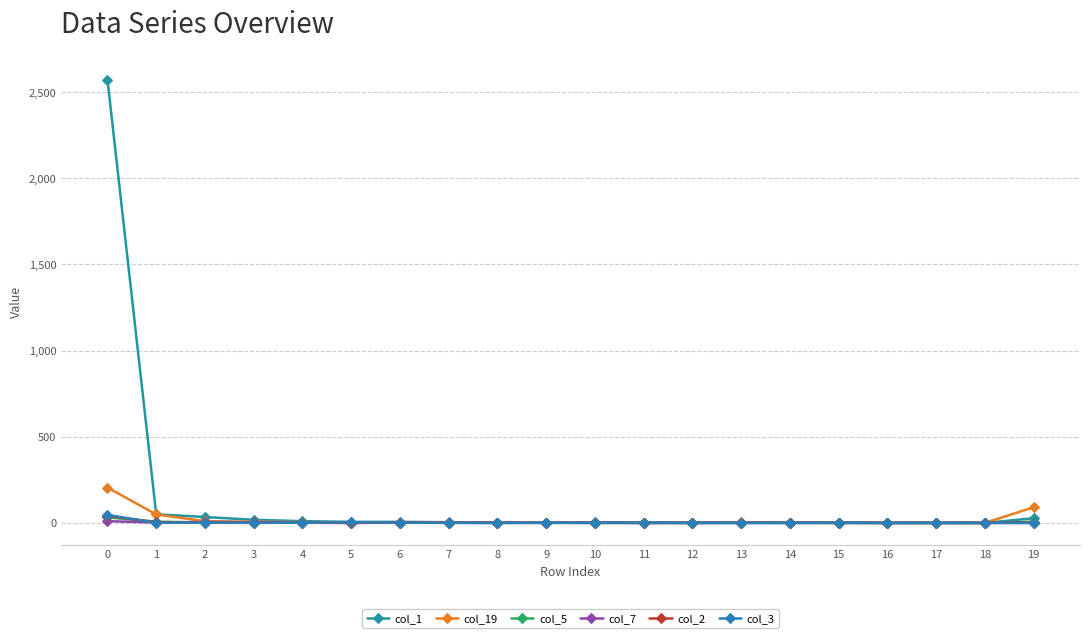

Count the number of categories in the chart.

20